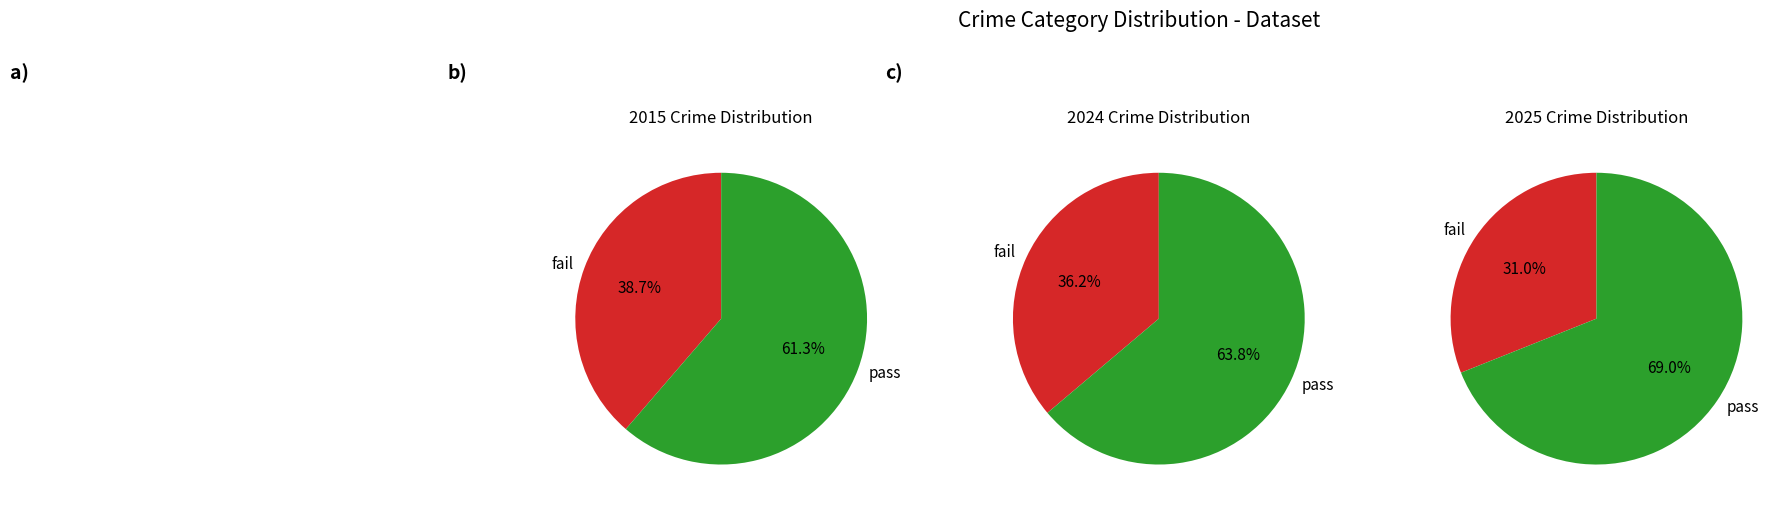

Is it true that Burglary is 2% of the pie?

False